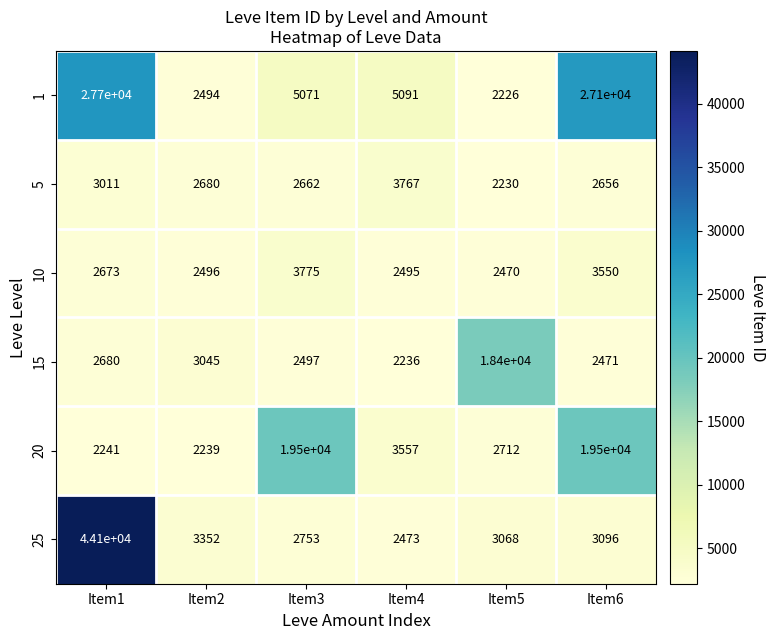

List the series in order of their peak value, lowest first.

5, 10, 15, 20, 1, 25